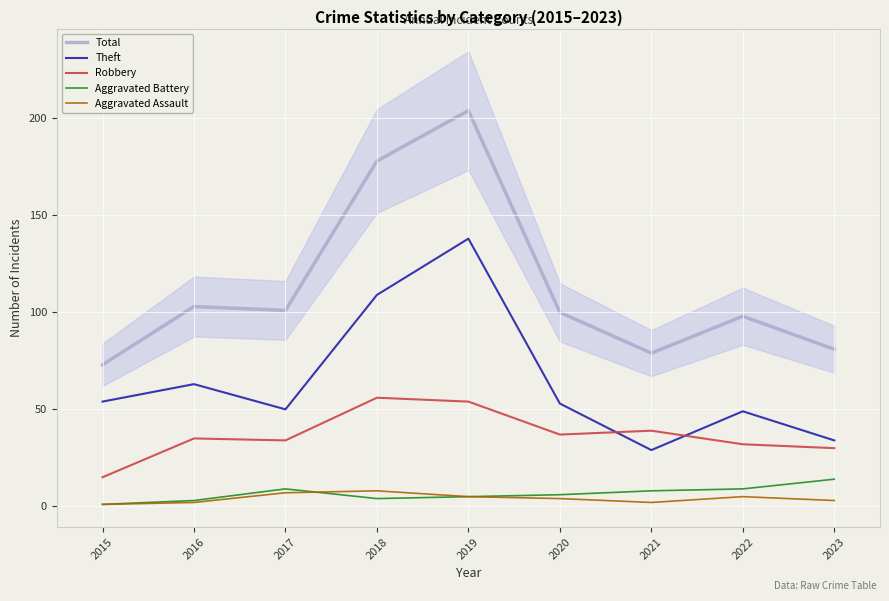

What is the value of the Robbery point at the 3rd from the left?

34